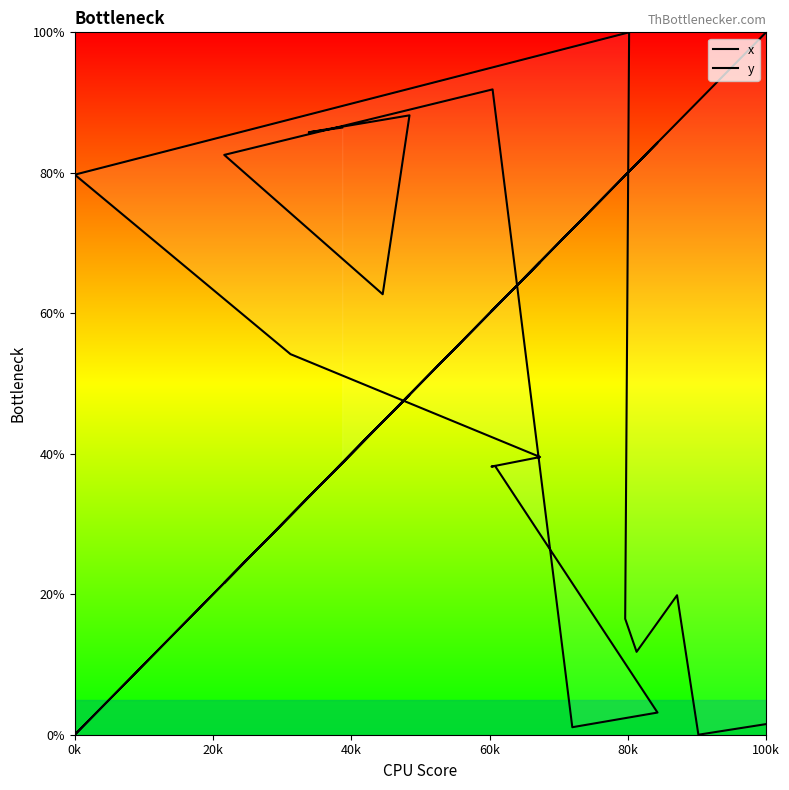

What are all the series names shown in the legend?

x, y